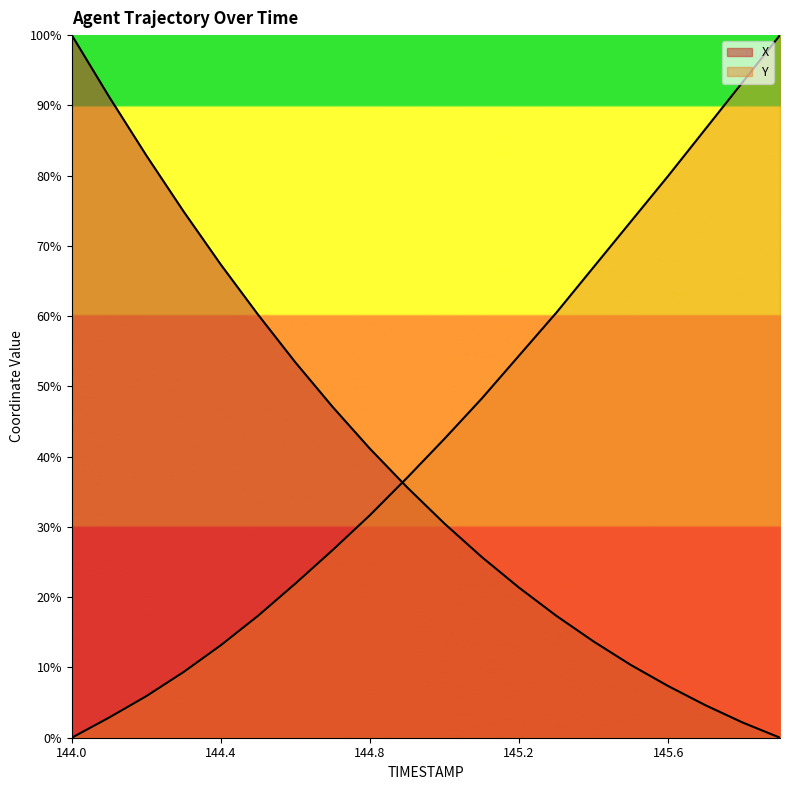

Between which two adjacent categories do Y and X first intersect?

144.8 and 144.9